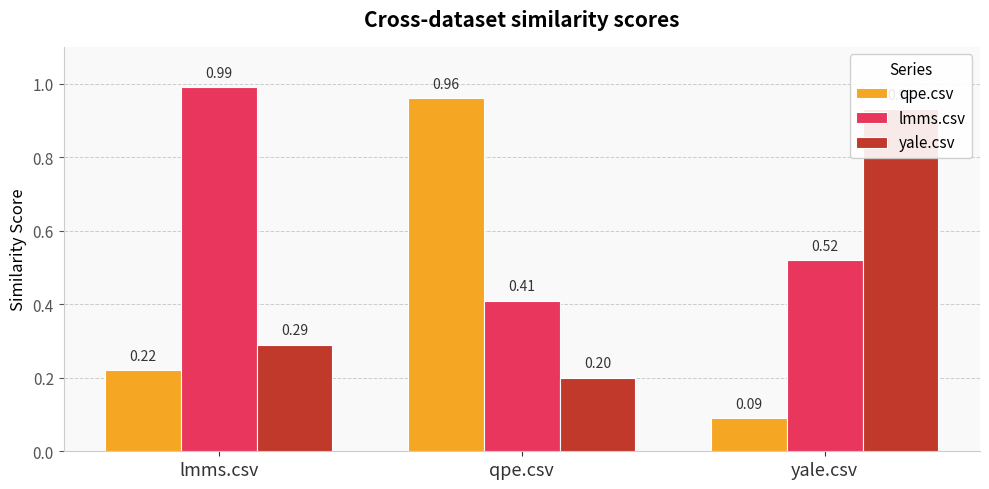

What is the difference between the lmms.csv values at yale.csv and qpe.csv?

0.1